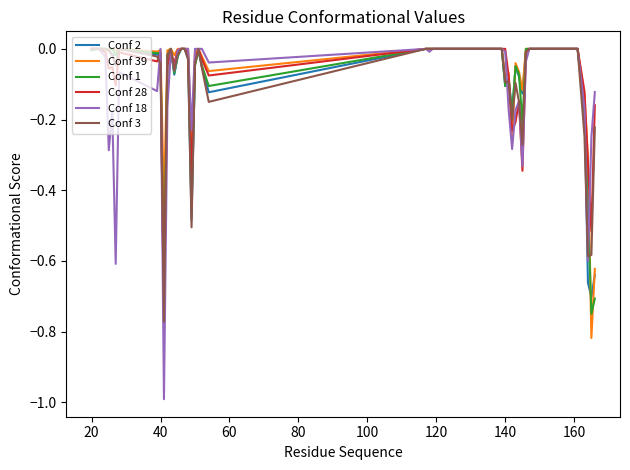

What is the smallest value displayed?

-1.0